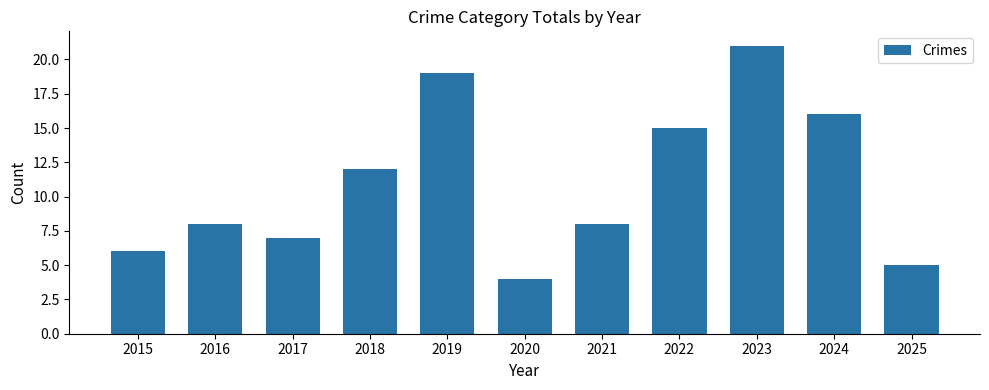

Where is the data nearest to the value 12?

2018